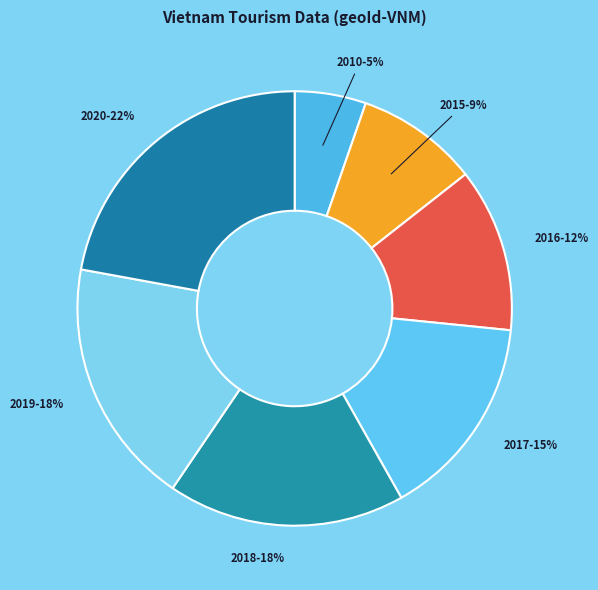

What percentage is the 2016-12% slice, to the nearest percent?

12%